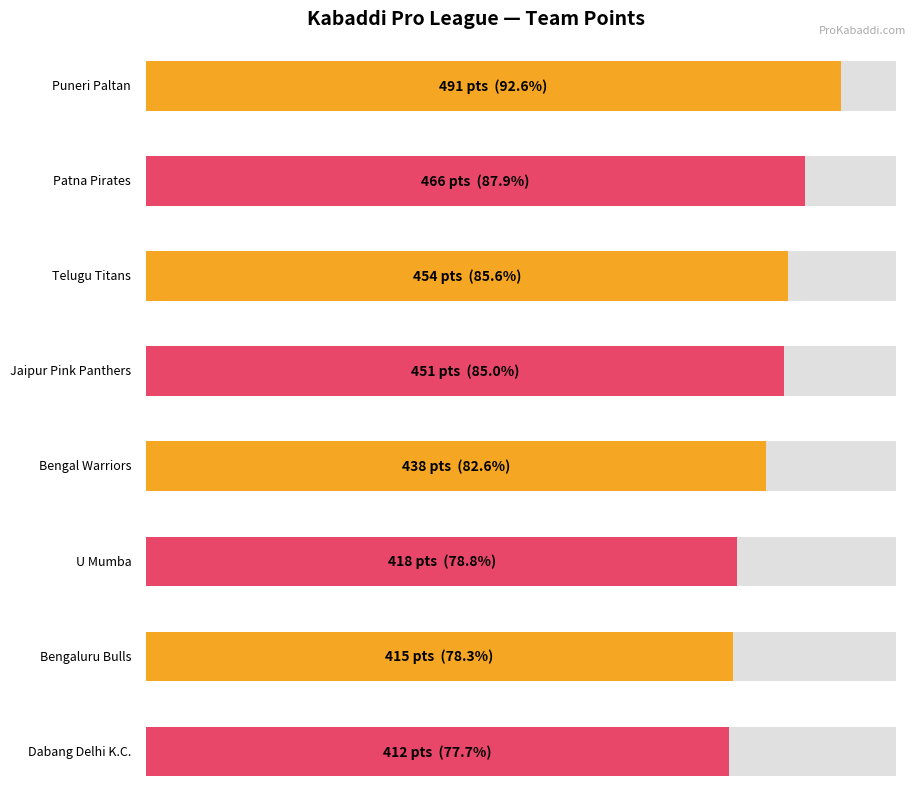

What is the value of the 5th bar from the left?

438